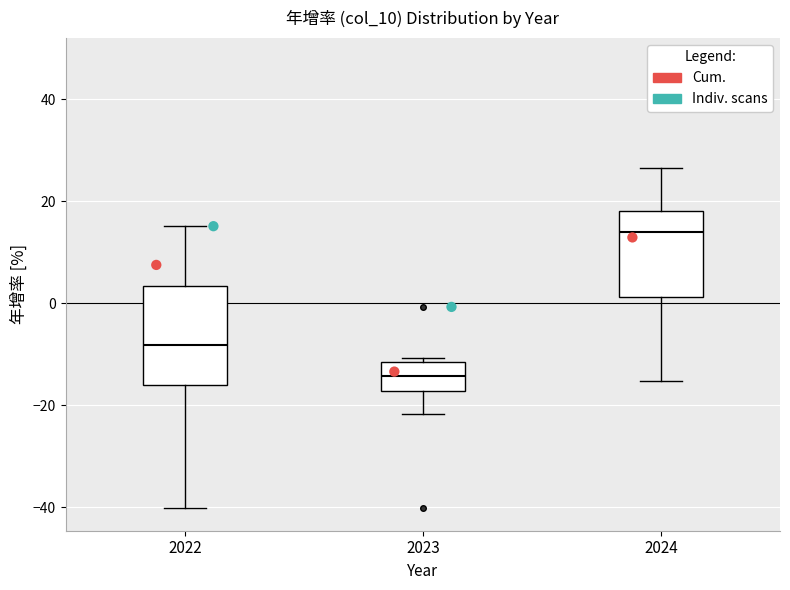

Reading left to right, transcribe this box plot: for each box, give where its median line is, the range the box spans, and where its two whiskers end, as read against the y-axis. The values are not printed on the chart, so give them approximately, as read against the axis.

2022: median -8, box -16 to 4, whiskers -40 to 16
2023: median -14, box -18 to -12, whiskers -22 to -10
2024: median 14, box 2 to 18, whiskers -16 to 26